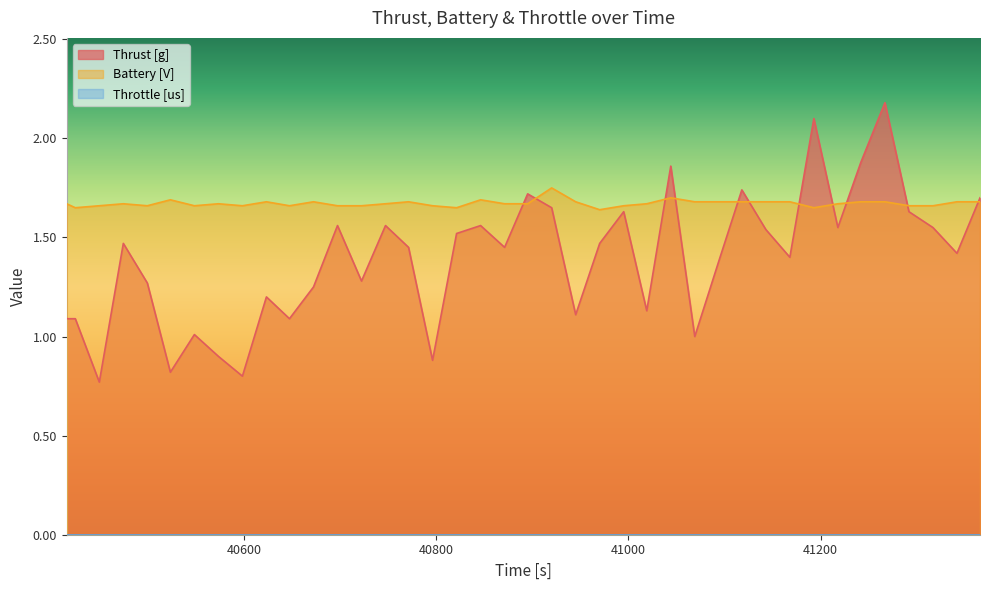

Which series has the widest spread of values?

Thrust [g]